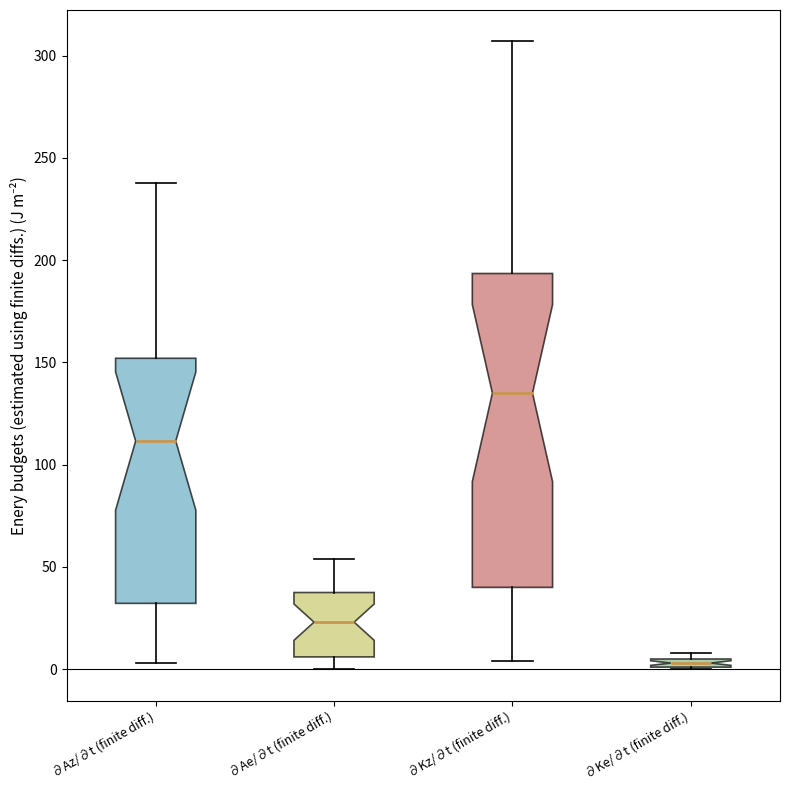

Which box is the tallest, from its lower edge to its upper edge?

∂Kz/∂t (finite diff.)